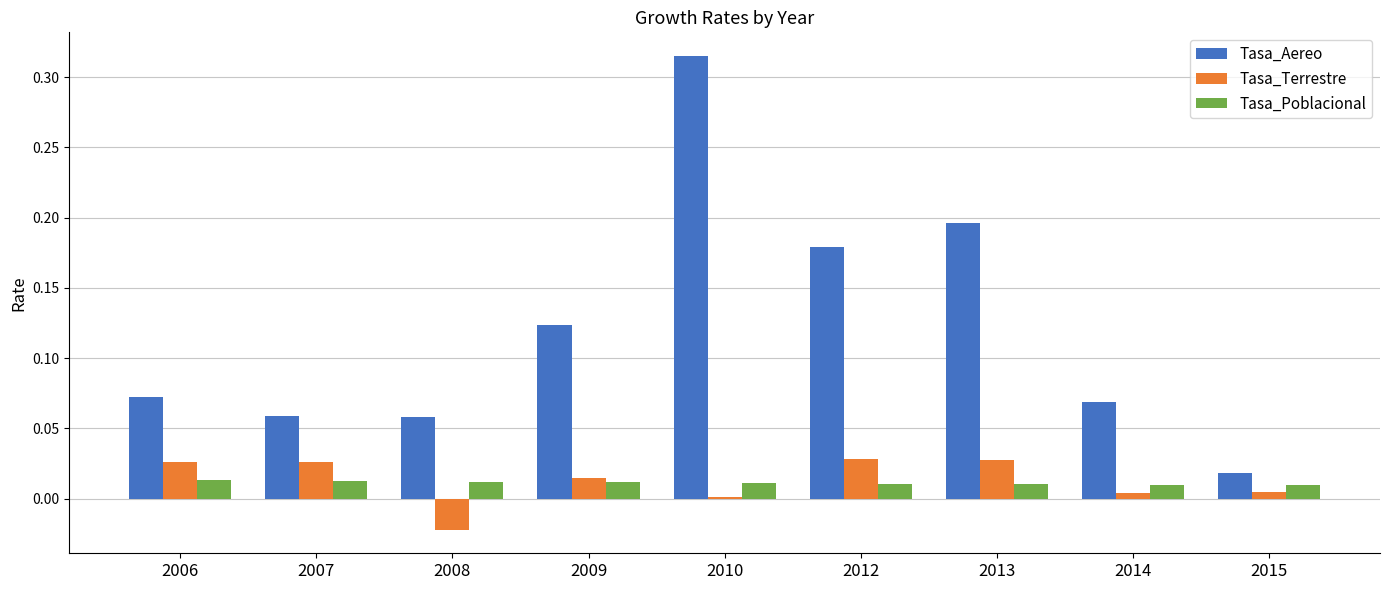

Which category has the lowest value in the Tasa_Terrestre series?

2008